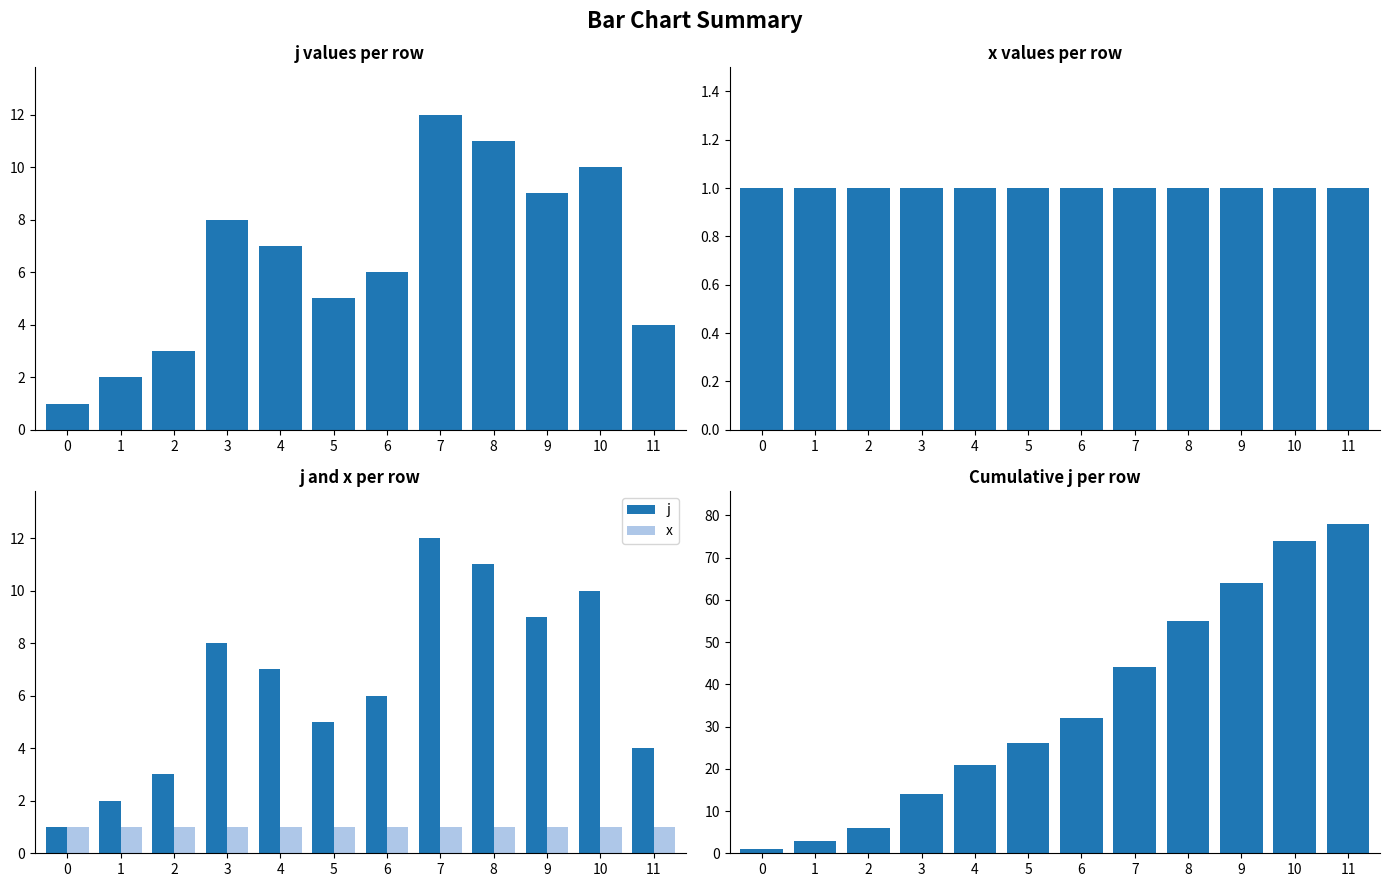

List the series in order of their peak value, lowest first.

x, j, cumulative j